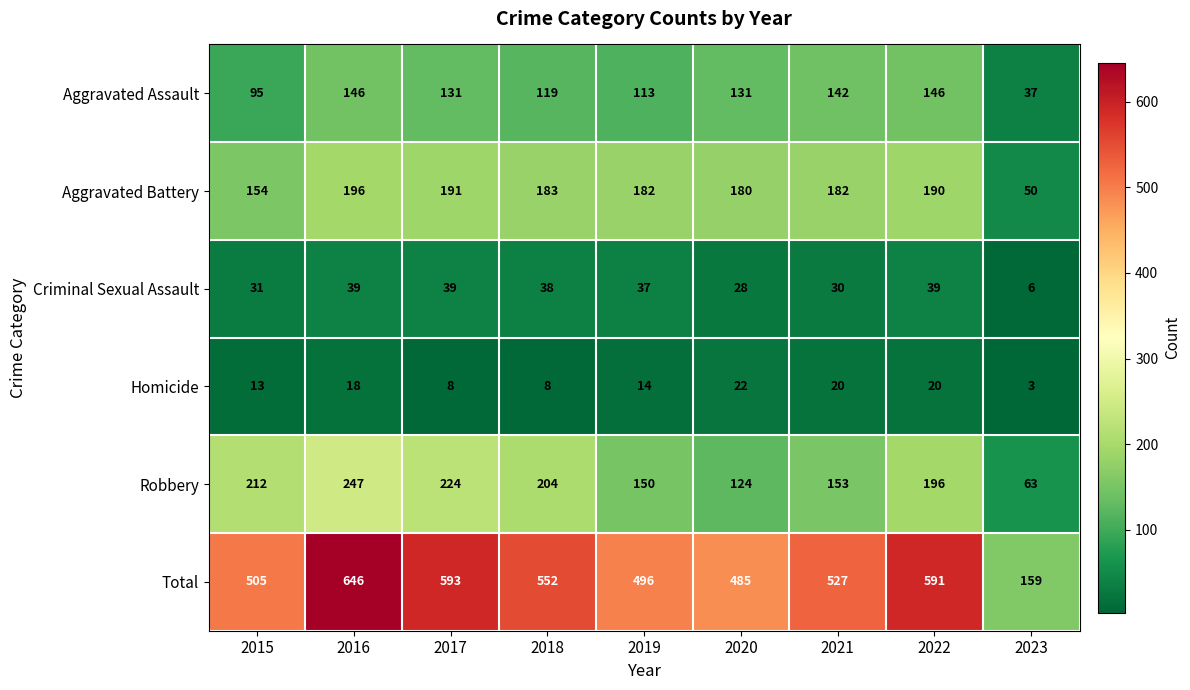

What is the sum of all Robbery values?

1573